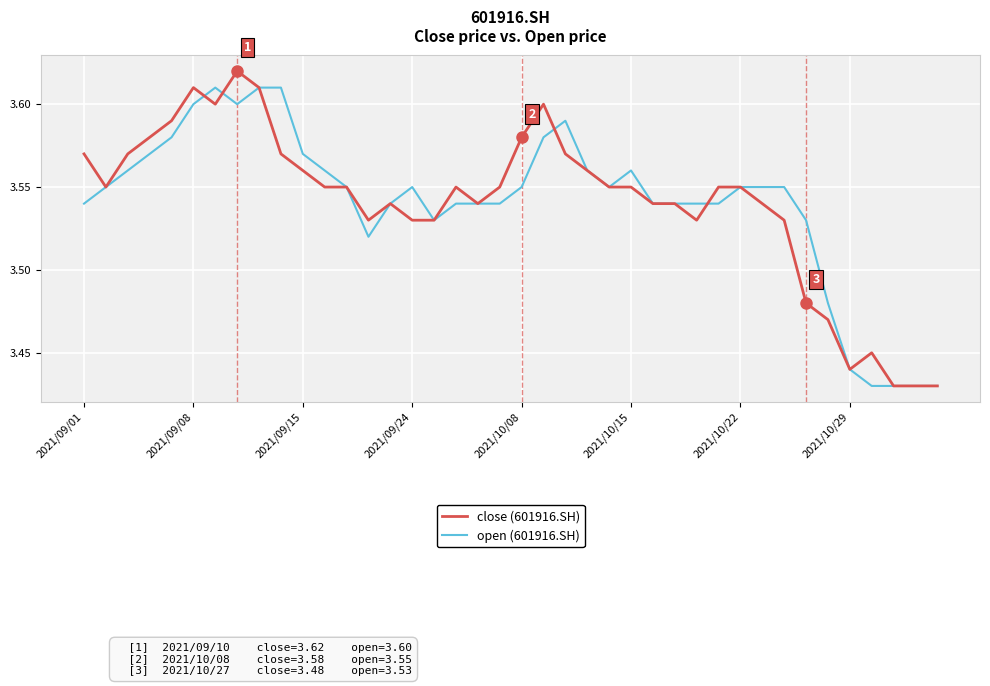

List the series in order of their peak value, lowest first.

open (601916.SH), close (601916.SH)